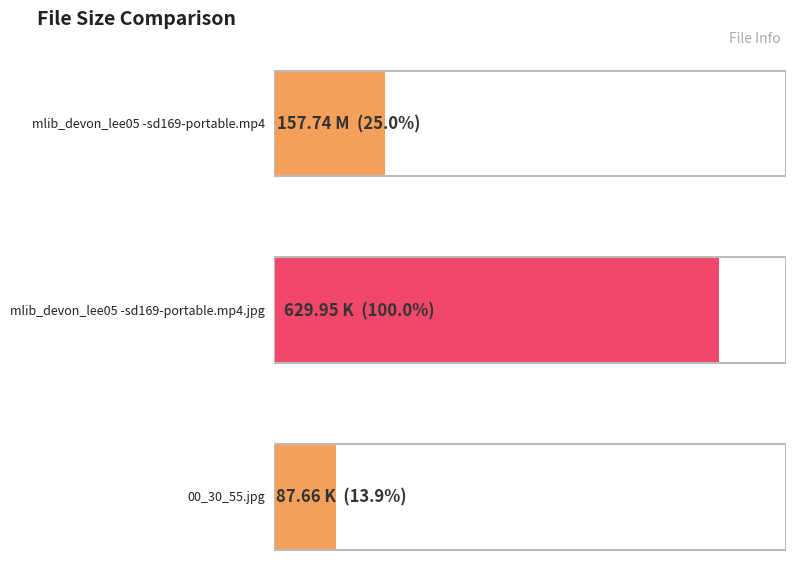

Are the bars horizontal?

Yes